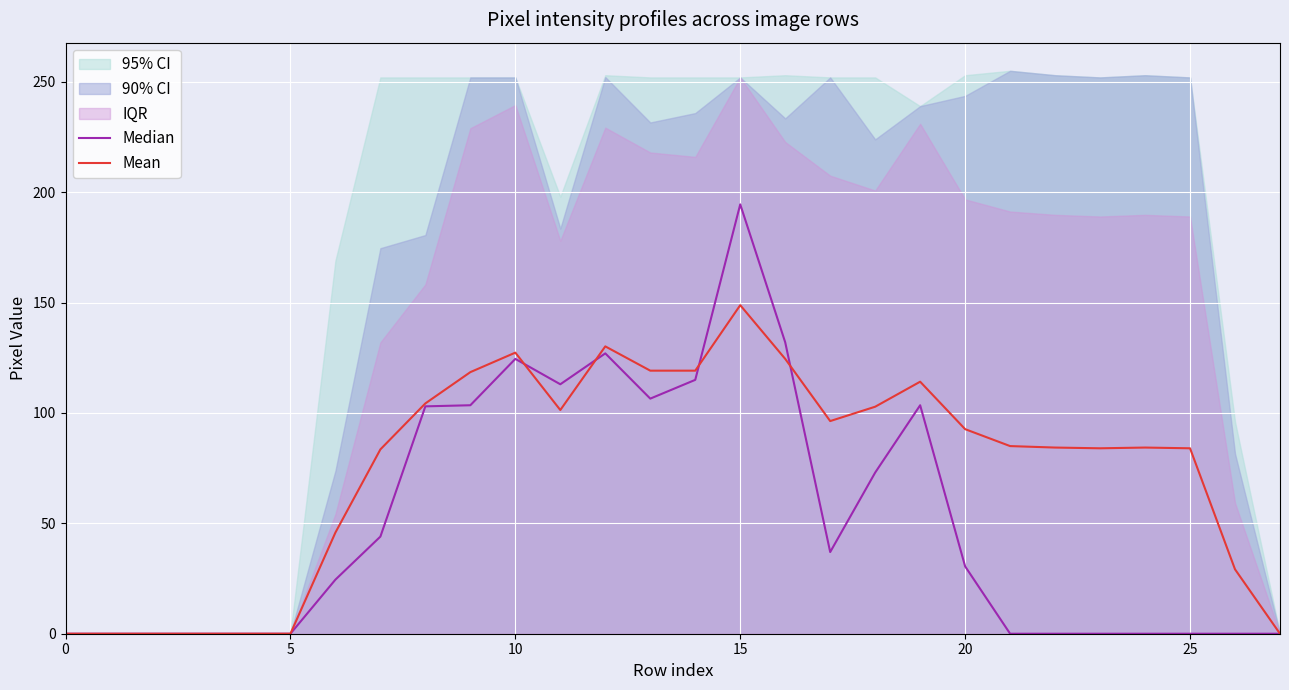

What is the maximum value for Mean?

148.8